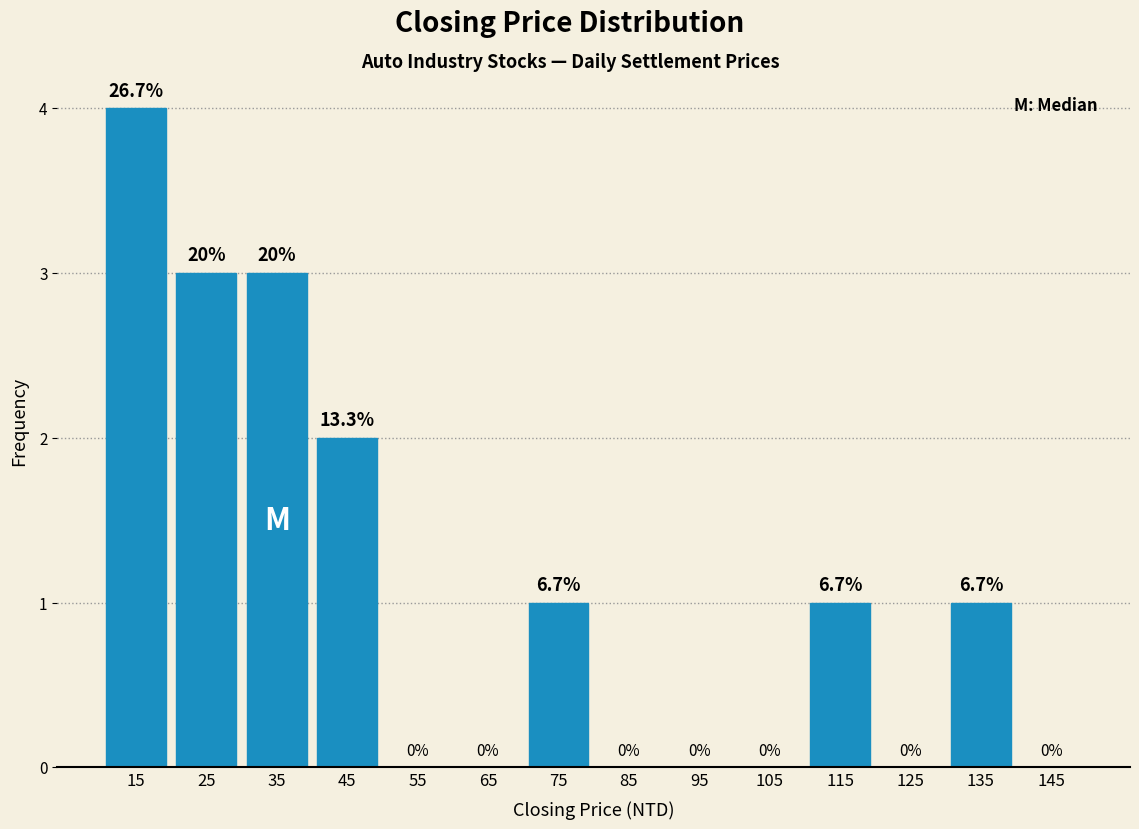

Over which range of the x-axis is the bar tallest?

10 to 20